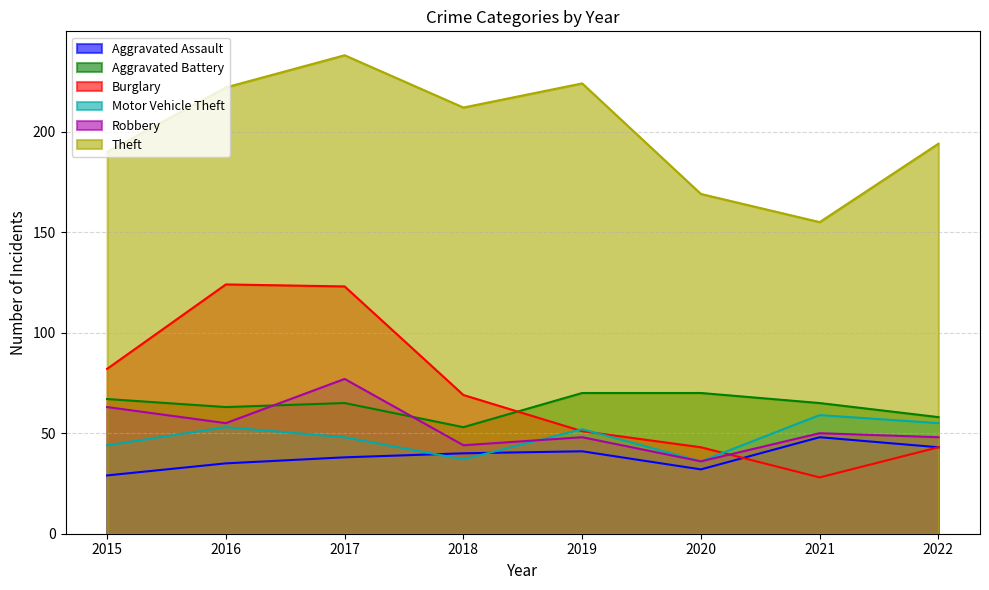

Which has a higher value, 2016 or 2015?

2016